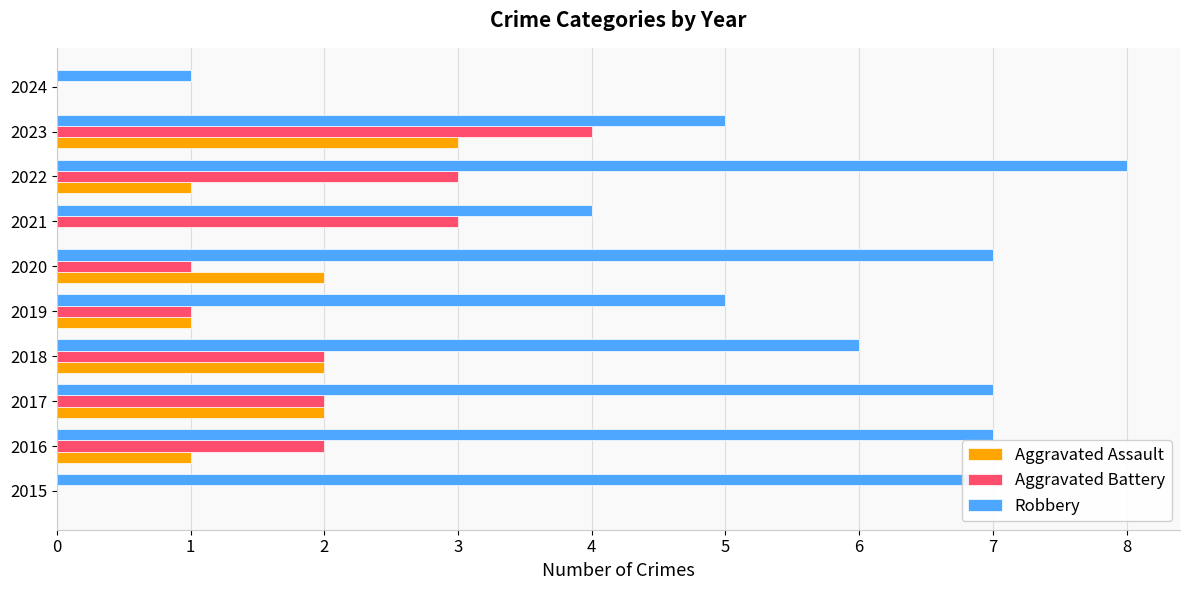

What is the sum of all Robbery values?

57